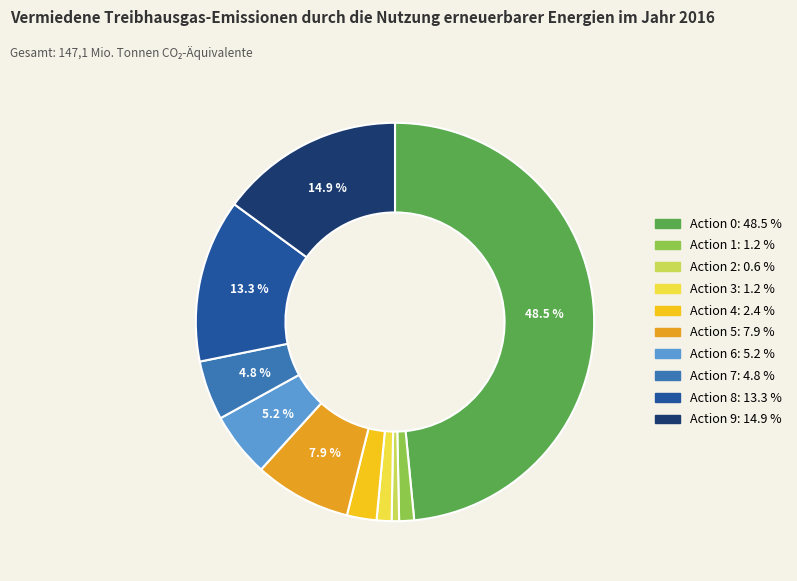

Is there any slice that represents more than half of the pie?

No